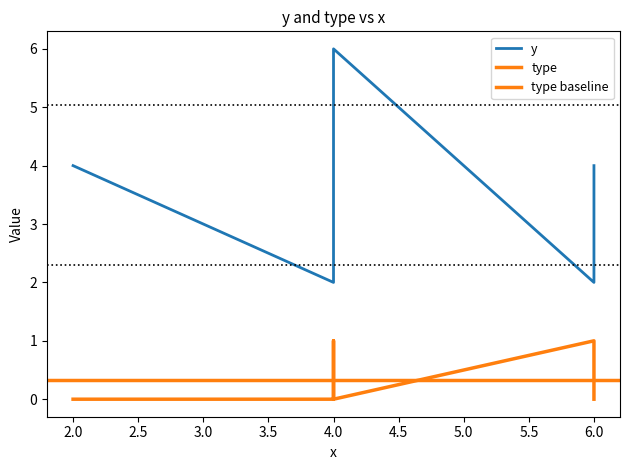

Reading right to left, what are all the values shown in this chart?

y: 4	2	6	4	2	4
type: 0	1	0	1	0	0